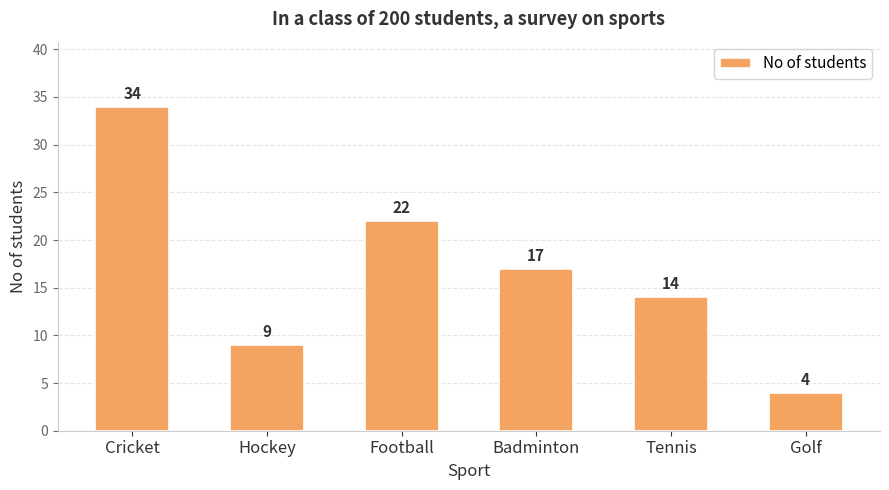

Between Hockey and Cricket, which is larger?

Cricket